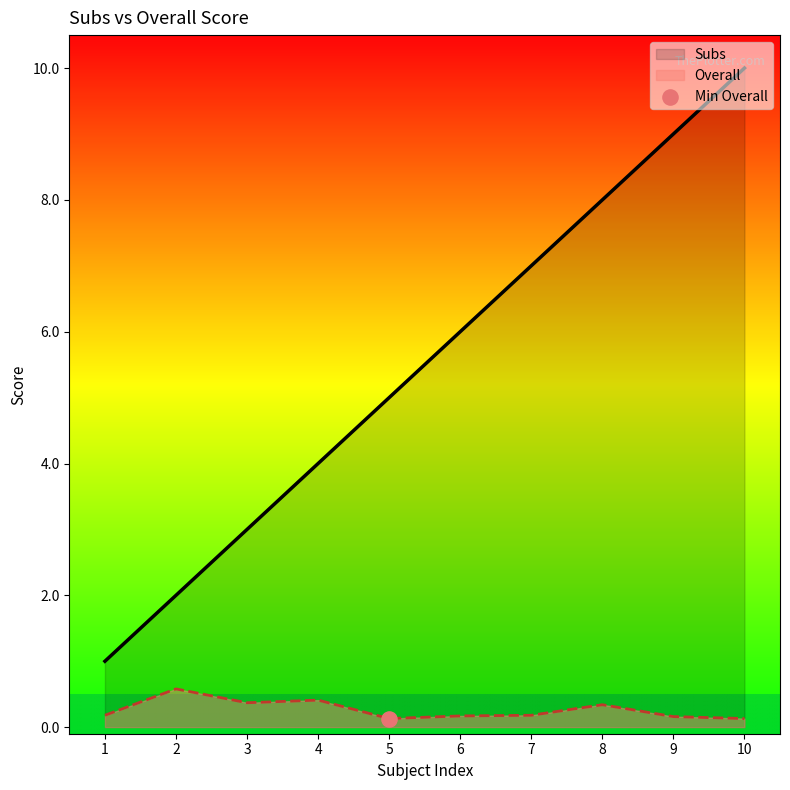

Which series has the largest total across all categories?

Subs